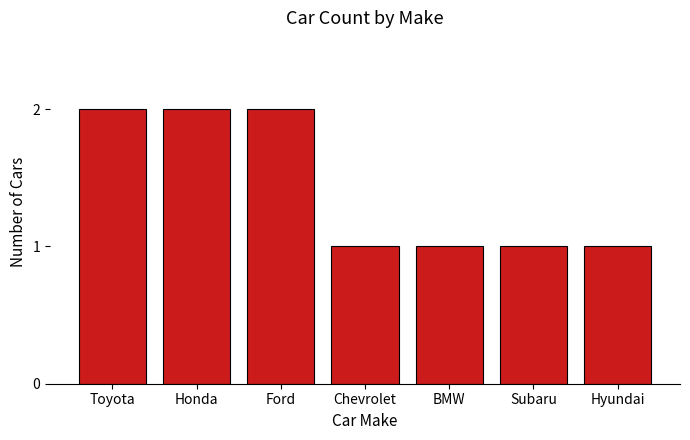

The chart shows a value of 3 at Ford. True or false?

False